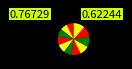

Which category has the biggest portion of the pie?

i11